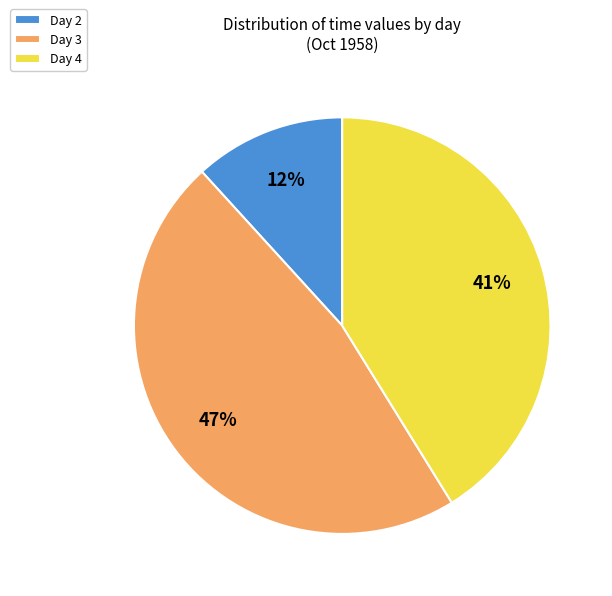

Which category has the biggest portion of the pie?

Day 3